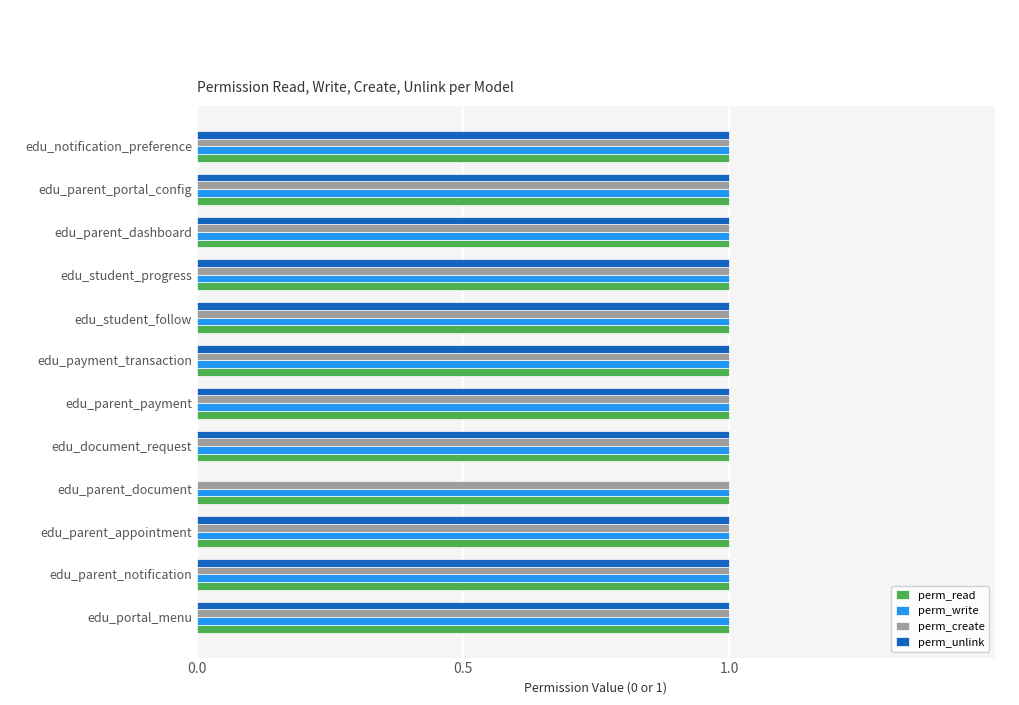

What is the total value across all series at edu_parent_appointment?

4